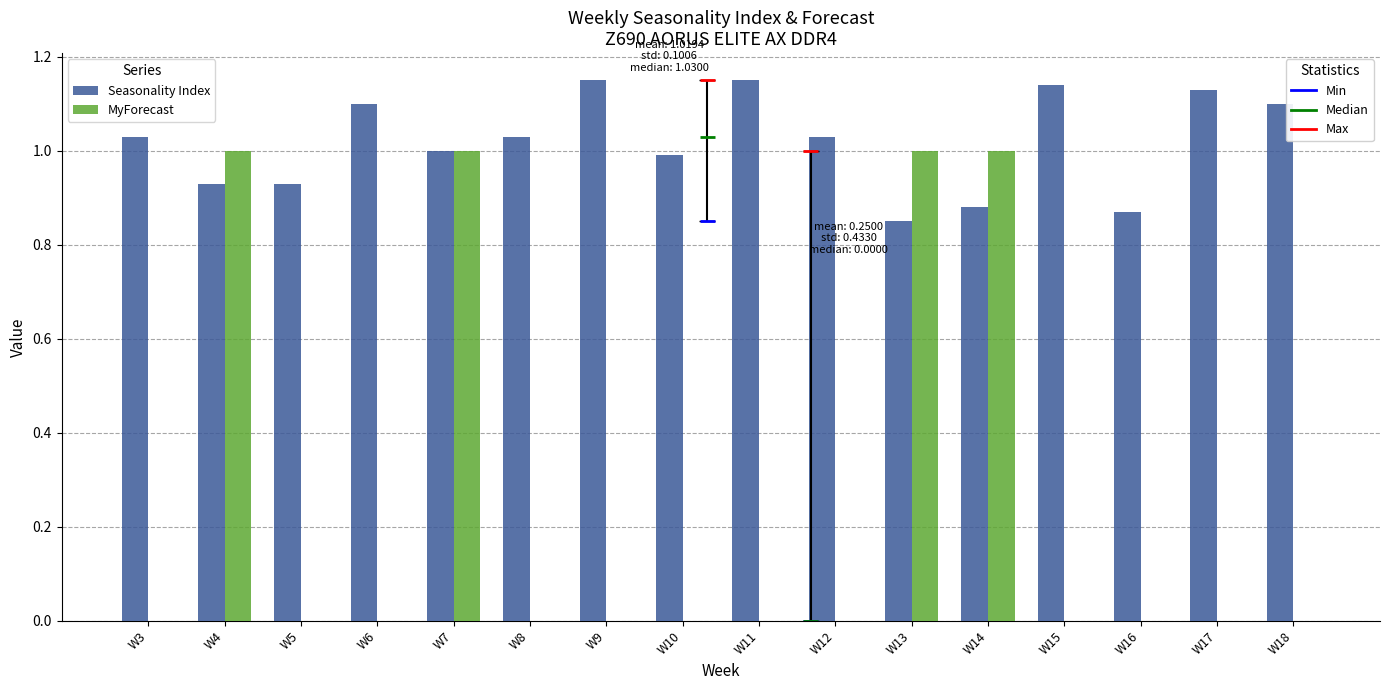

Read the Seasonality Index value at W12.

1.0